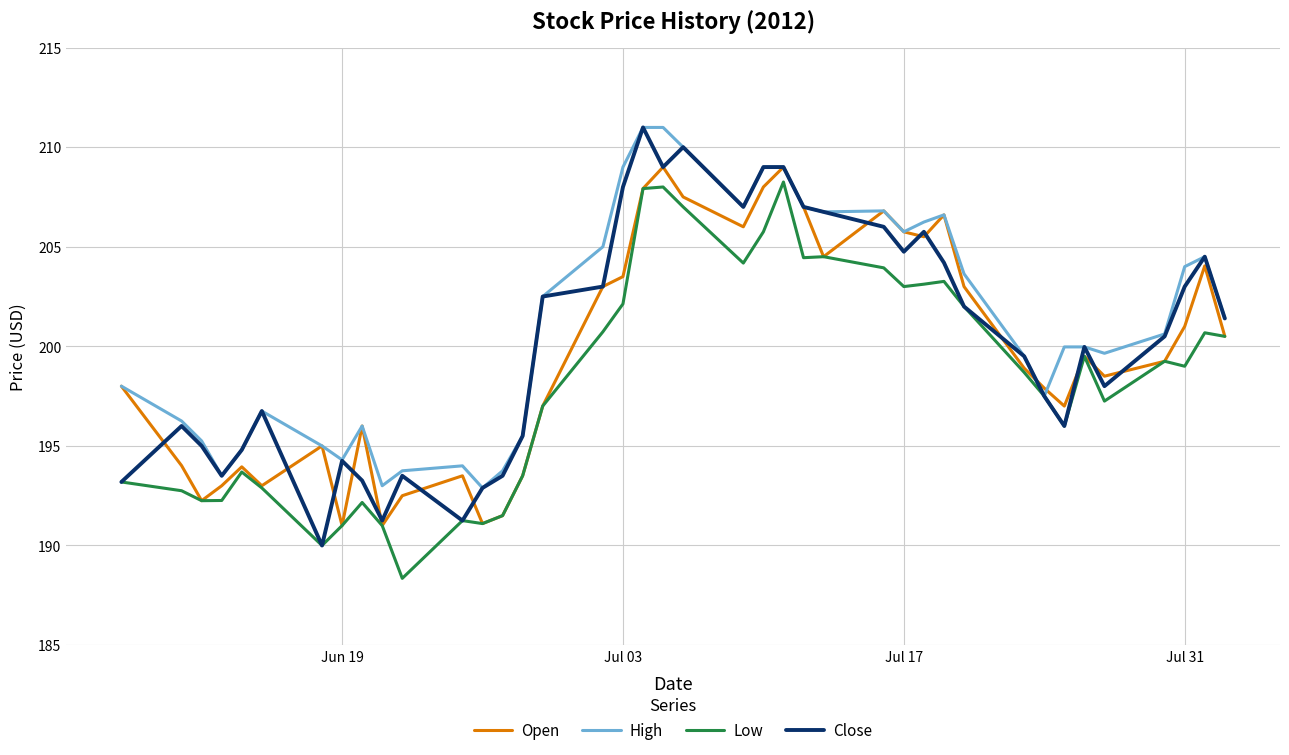

Is it true that Low equals 305.7 at Jul 03?

False